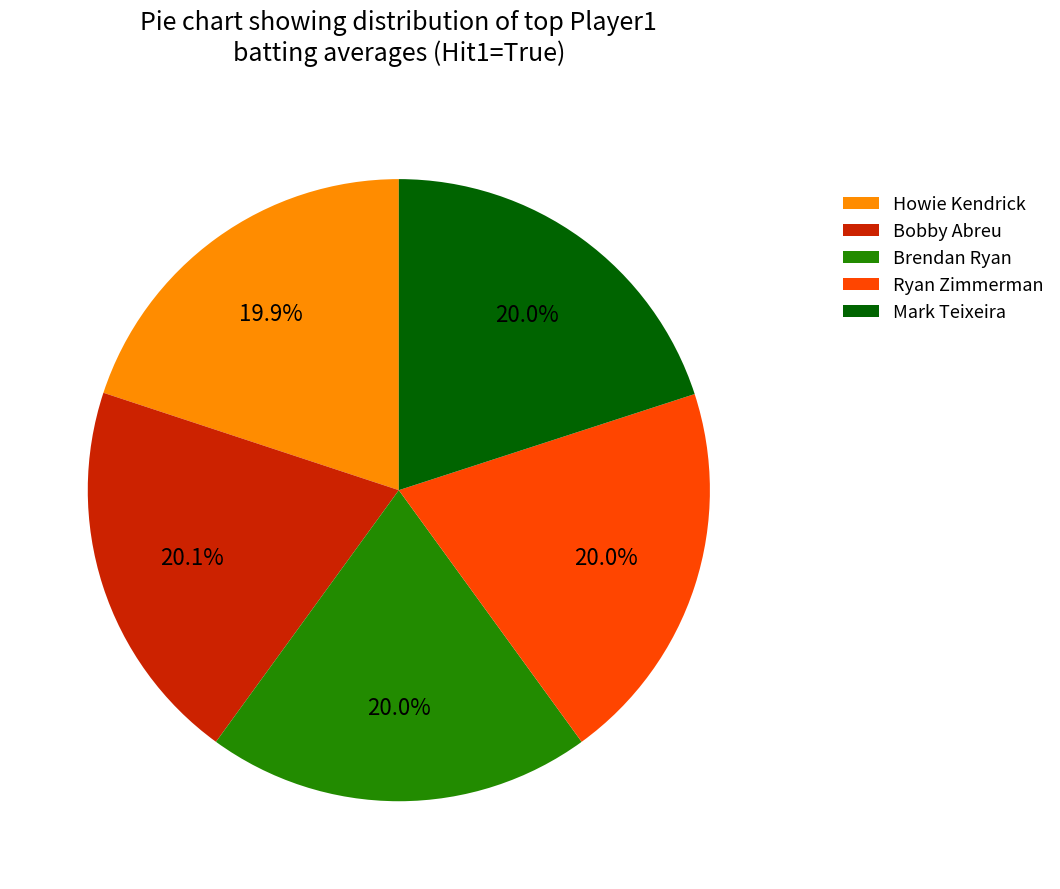

Is it true that Bobby Abreu is 20% of the pie?

True